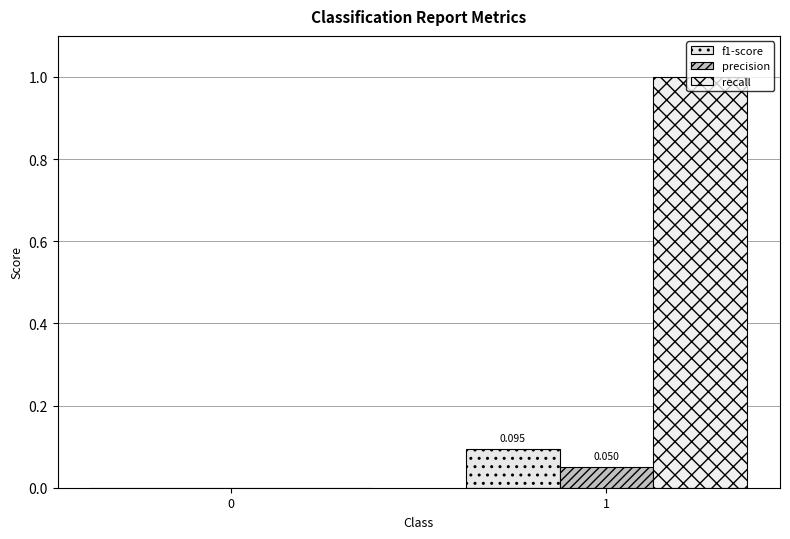

How many groups of bars are there?

2